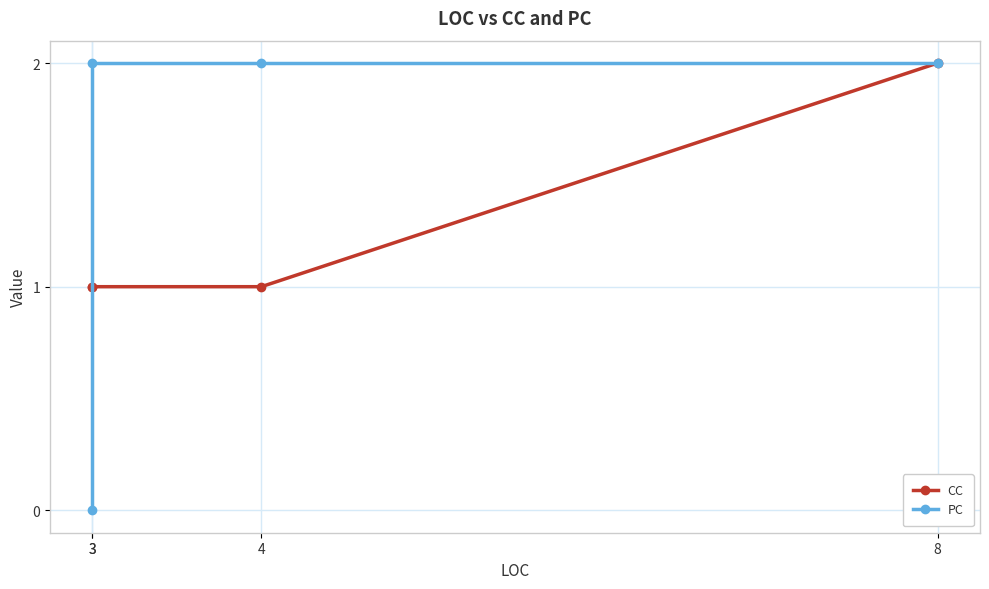

List the labels in order of CC value, largest first.

8, 4, 3, 3